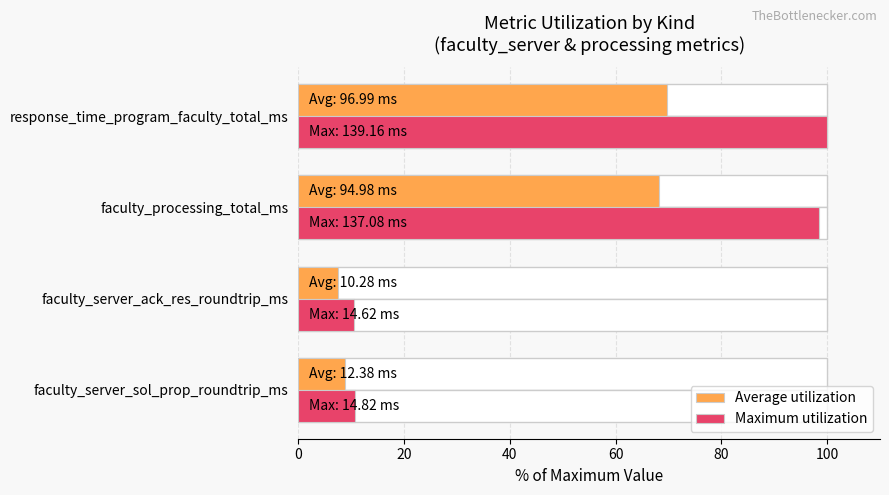

What is the value of the Maximum utilization bar at the 4th from the left?

100.0